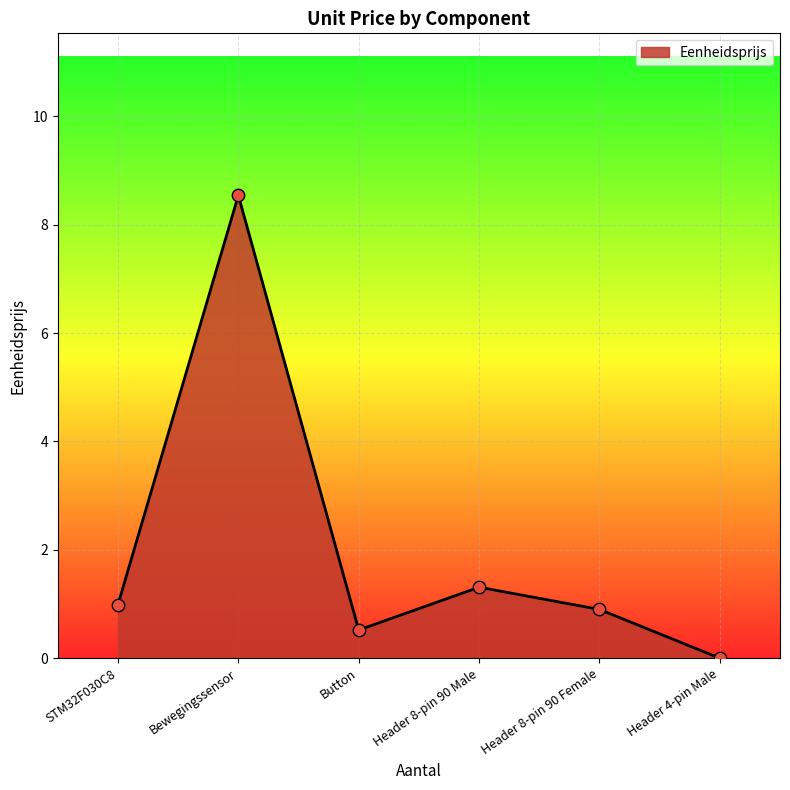

What is the change in value from Bewegingssensor to Header 8-pin 90 Female?

-7.6